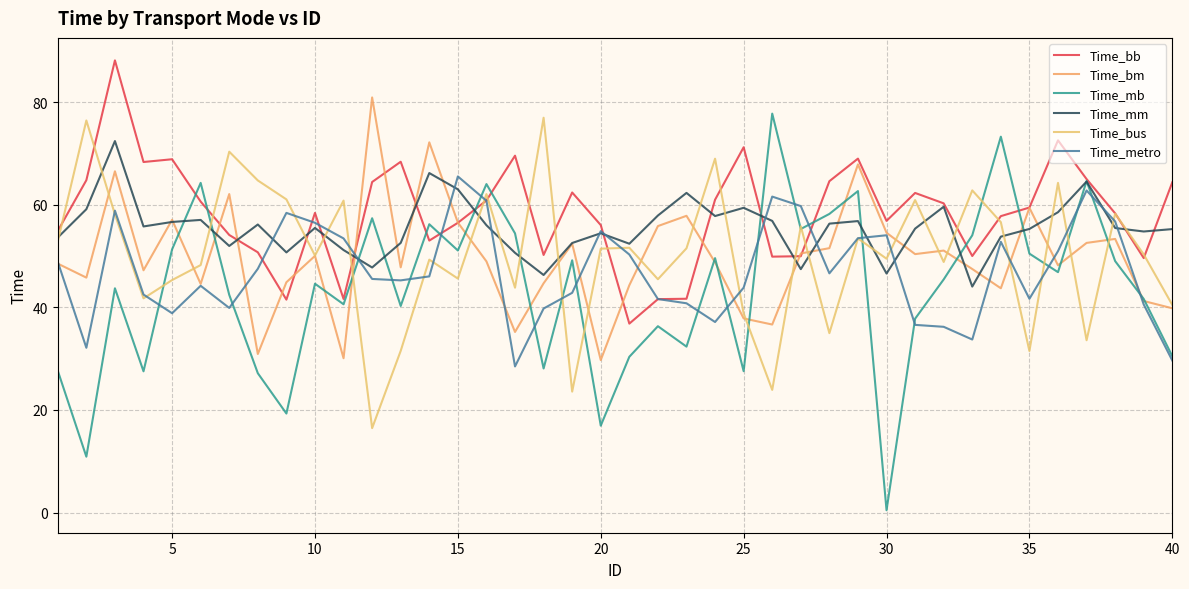

How many lines are shown in the chart?

6